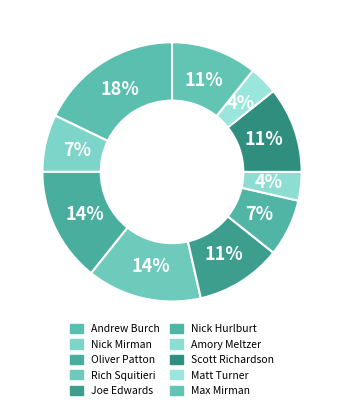

How many slices are in this pie chart?

10